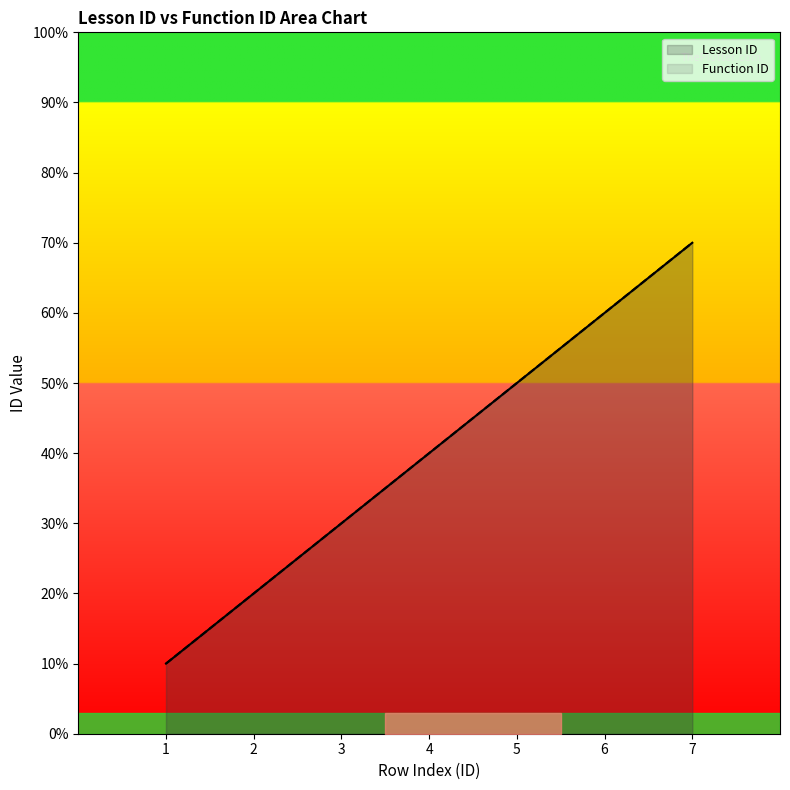

Which series changed the most between 1 and 7?

Lesson ID